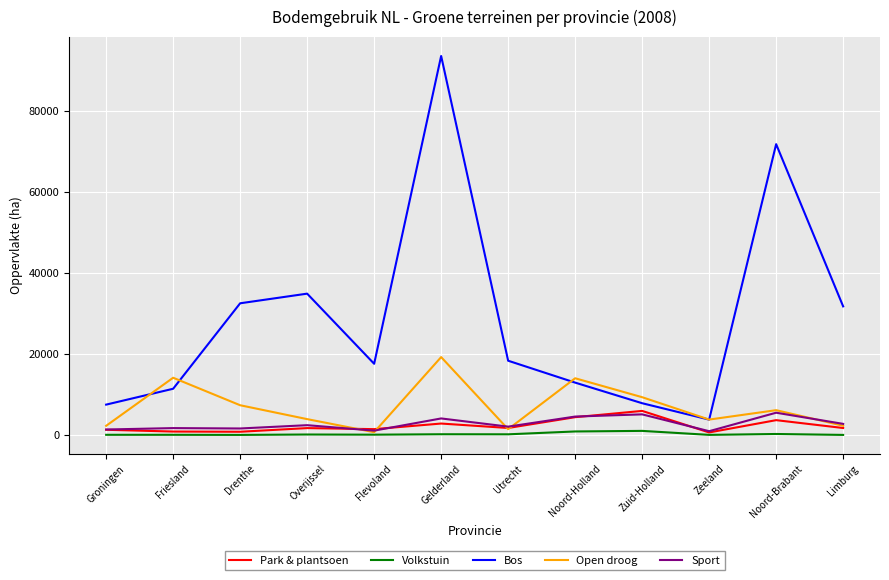

Rank the series at Zuid-Holland from highest to lowest value.

Open droog, Bos, Park & plantsoen, Sport, Volkstuin